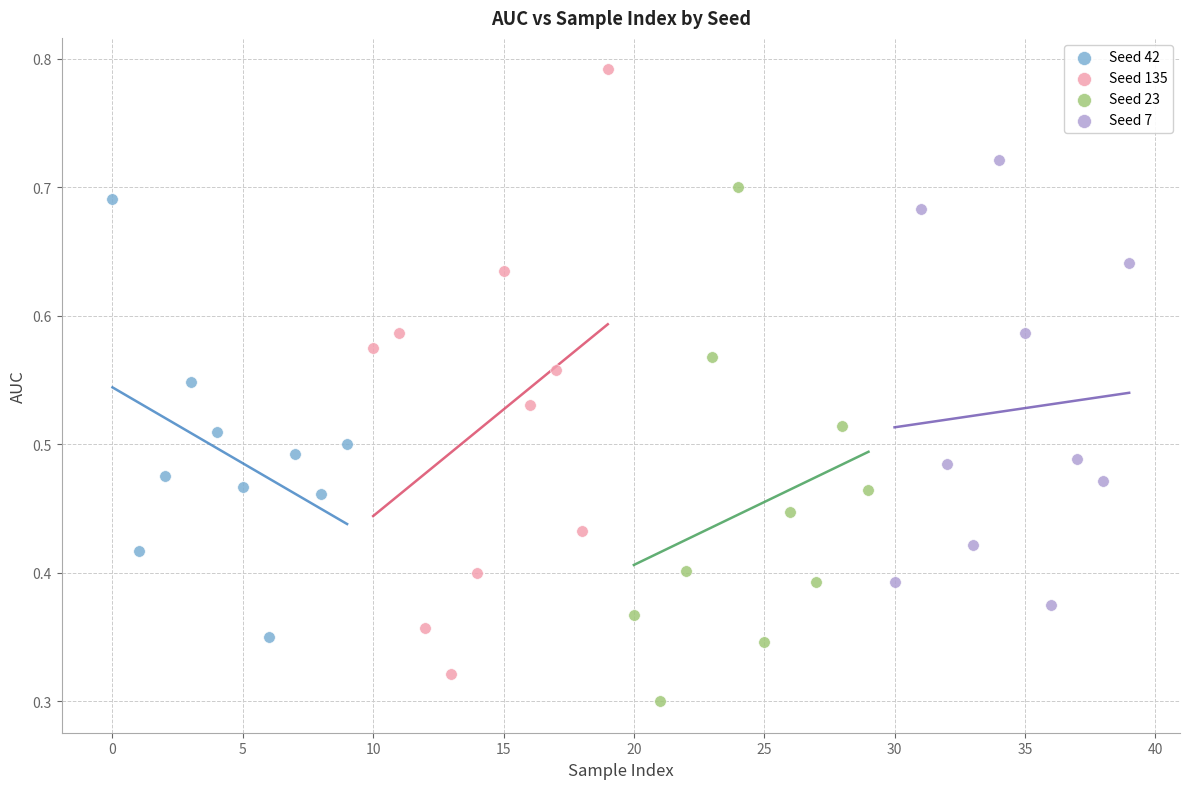

Which series has the largest Y range (max minus min)?

Seed 135